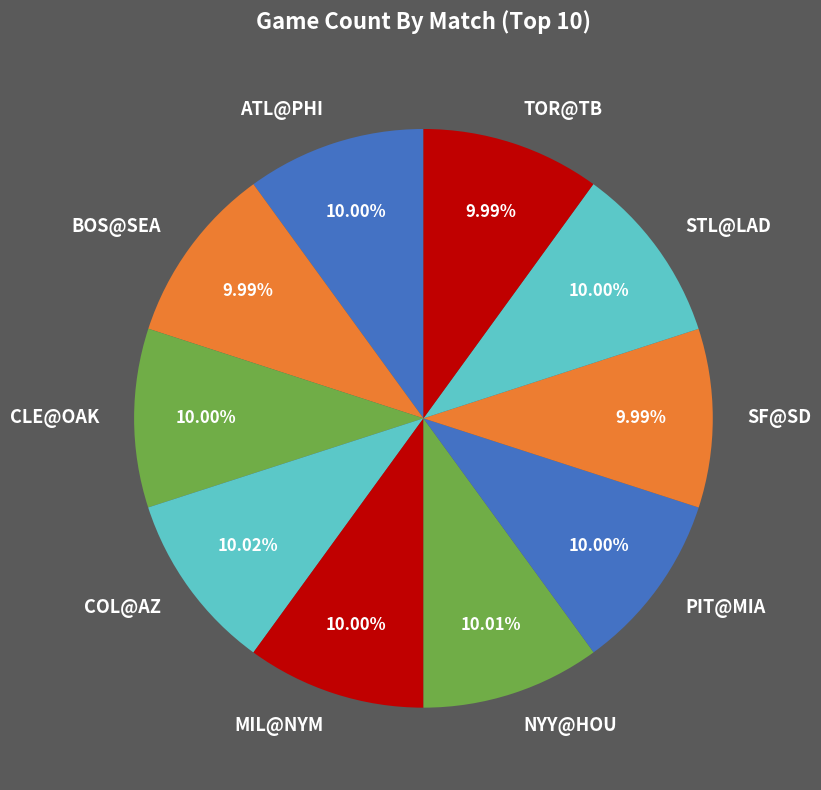

To the nearest percent, what is the combined percentage of STL@LAD and CLE@OAK?

20%